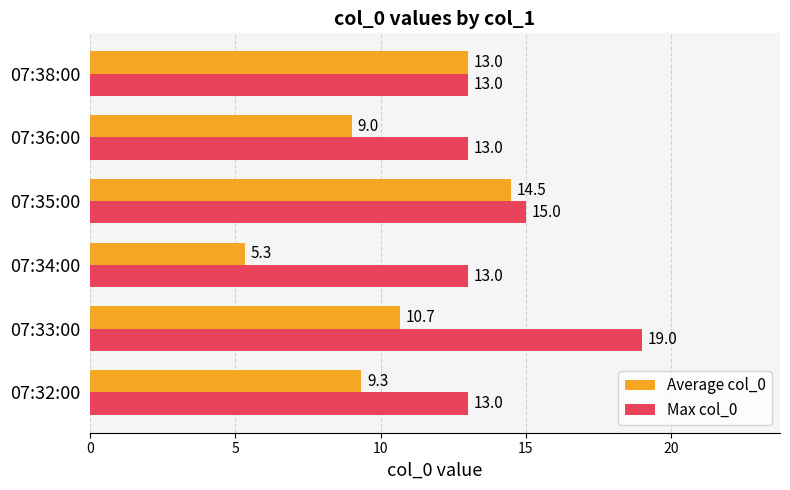

Which series changed the most between 07:32:00 and 07:36:00?

Average col_0